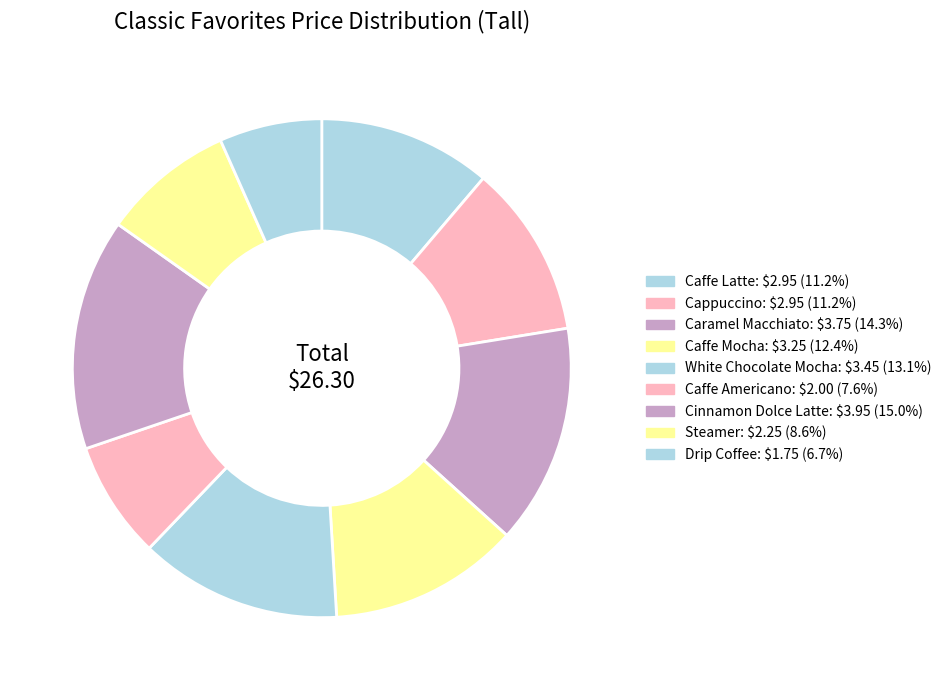

What is the change in value from White Chocolate Mocha to Caffe Americano?

-1.5